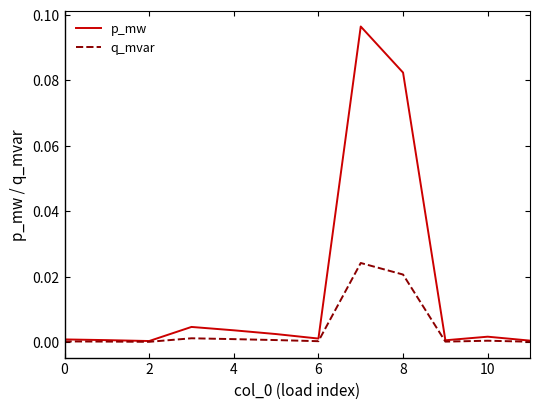

True or false: q_mvar has more than 1 interior local peaks.

True